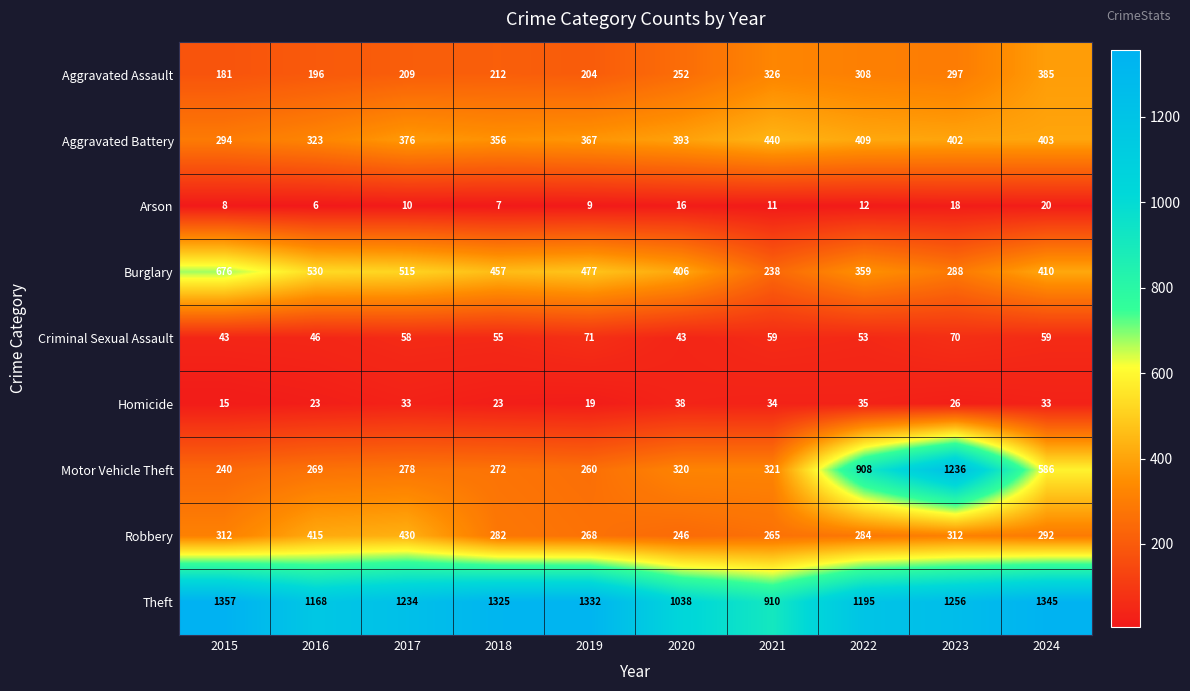

What is the sum of all Homicide values?

279